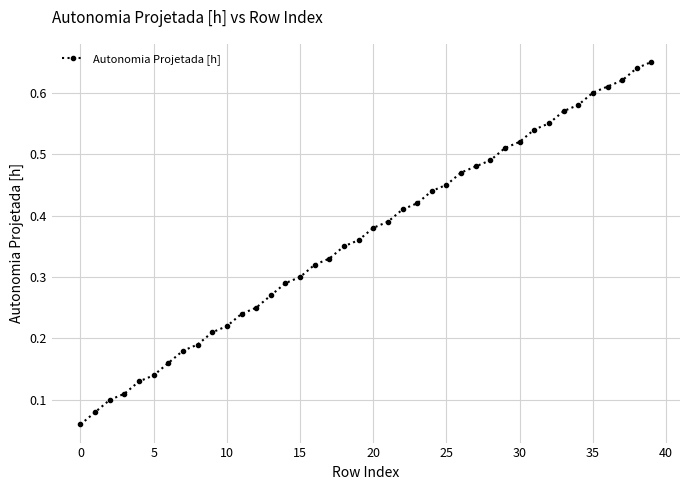

What is the sum of all values?

14.6